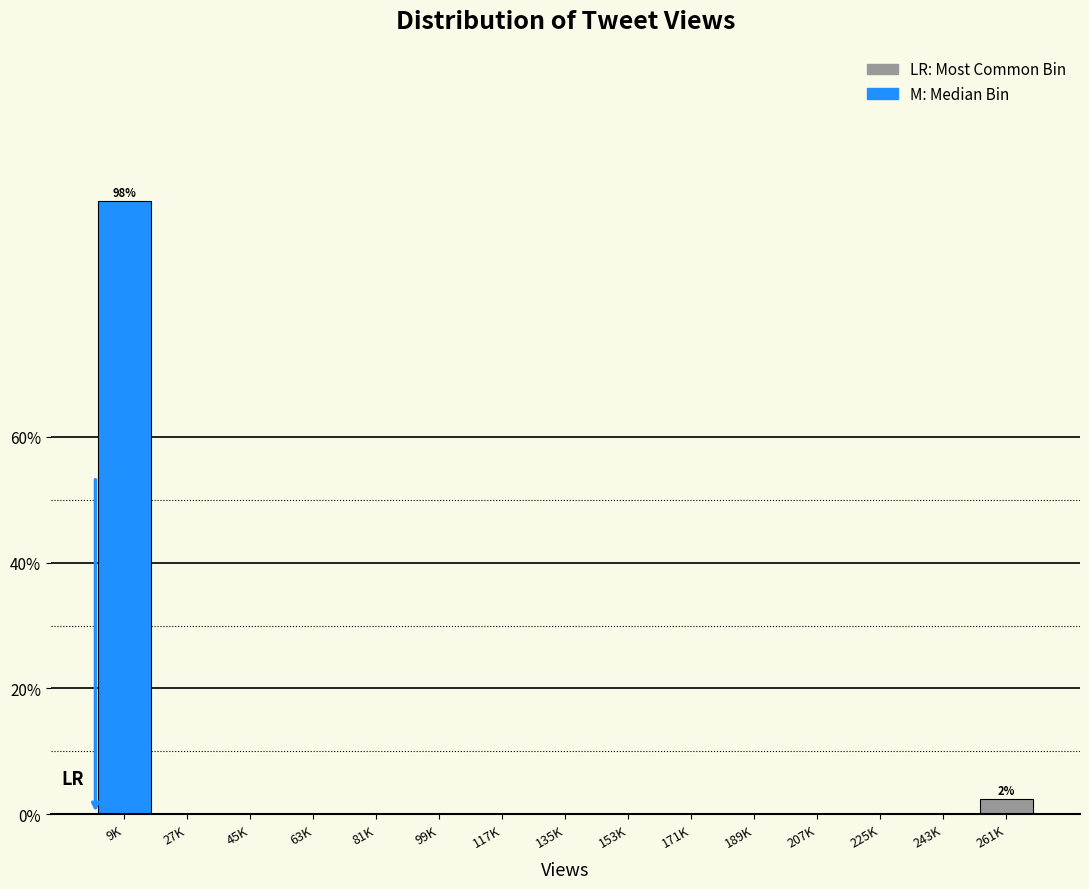

Reading left to right, what are all the values shown in this chart?

9K=97.5	27K=0.0	45K=0.0	63K=0.0	81K=0.0	99K=0.0	117K=0.0	135K=0.0	153K=0.0	171K=0.0	189K=0.0	207K=0.0	225K=0.0	243K=0.0	261K=2.5